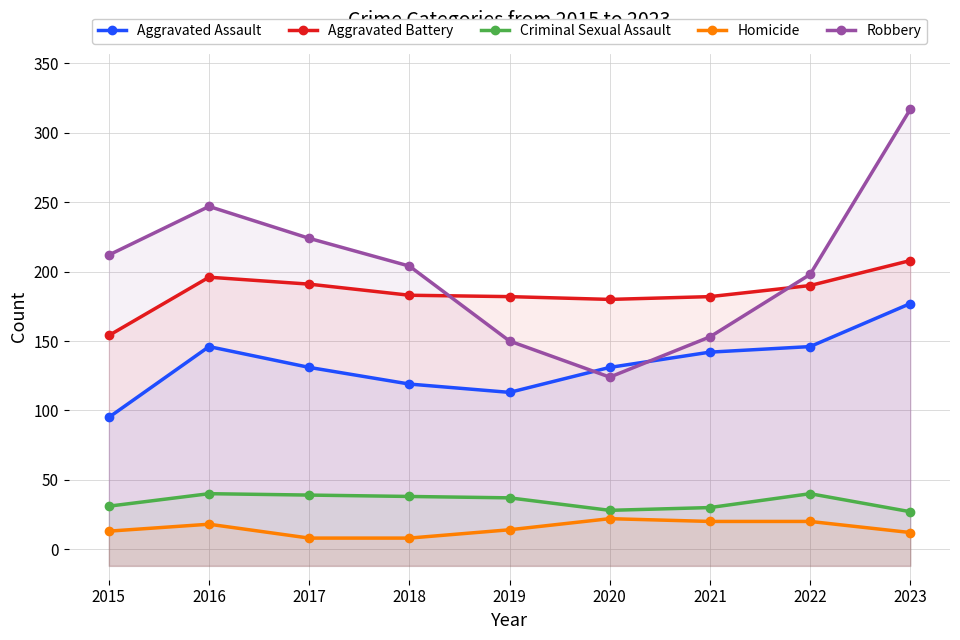

Reading right to left, what are all the values shown in this chart?

Aggravated Assault: 2023=177	2022=146	2021=142	2020=131	2019=113	2018=119	2017=131	2016=146	2015=95
Aggravated Battery: 2023=208	2022=190	2021=182	2020=180	2019=182	2018=183	2017=191	2016=196	2015=154
Criminal Sexual Assault: 2023=27	2022=40	2021=30	2020=28	2019=37	2018=38	2017=39	2016=40	2015=31
Homicide: 2023=12	2022=20	2021=20	2020=22	2019=14	2018=8	2017=8	2016=18	2015=13
Robbery: 2023=317	2022=198	2021=153	2020=124	2019=150	2018=204	2017=224	2016=247	2015=212